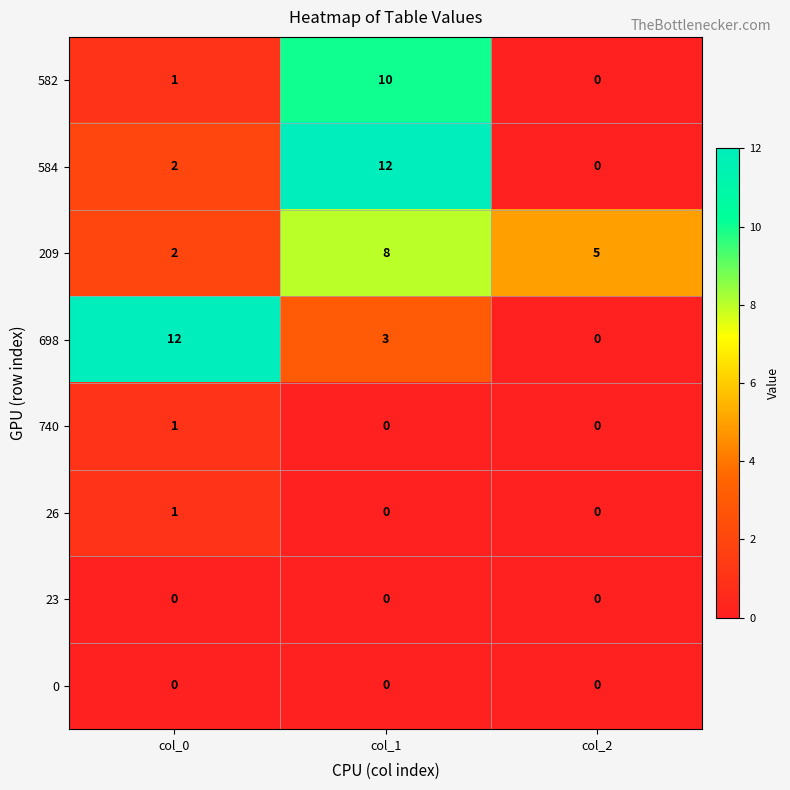

Which series changed the most between col_0 and col_1?

584